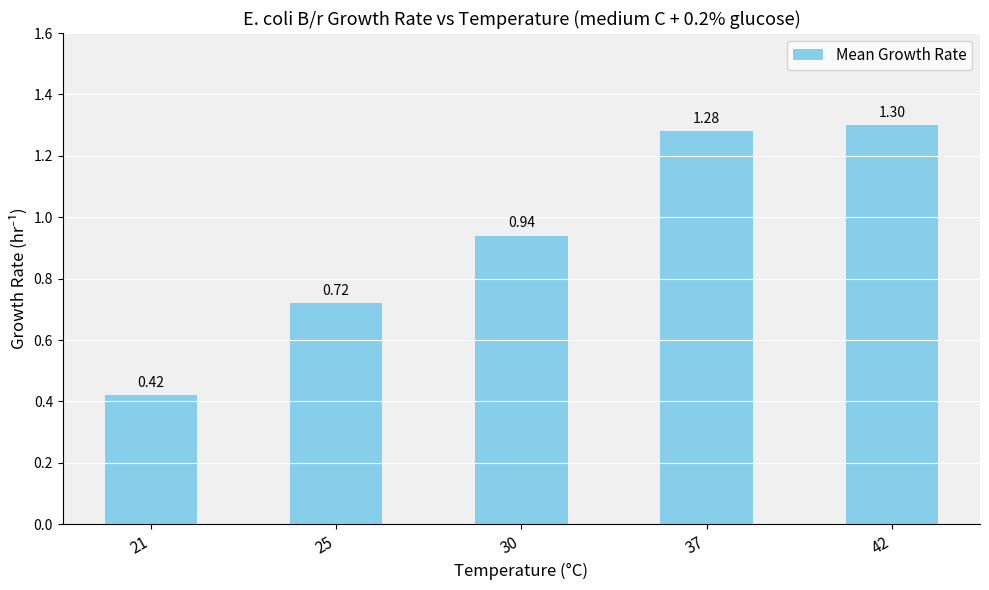

What is the difference between the values at 25 and 30?

0.2